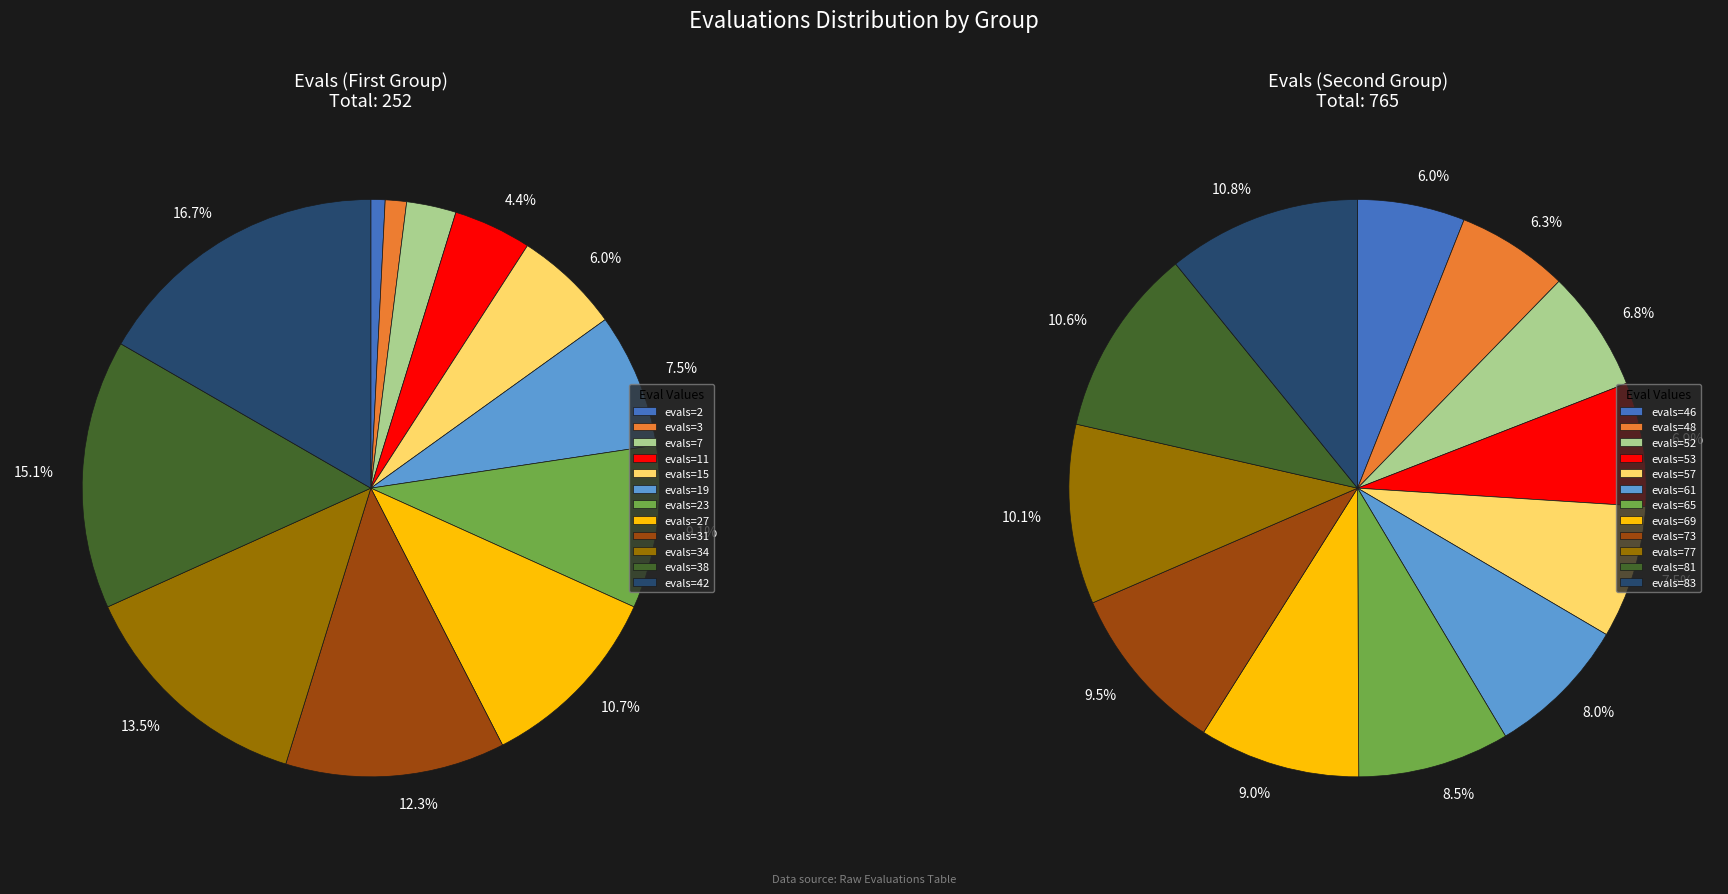

What percentage is the 19 slice, to the nearest percent?

8%